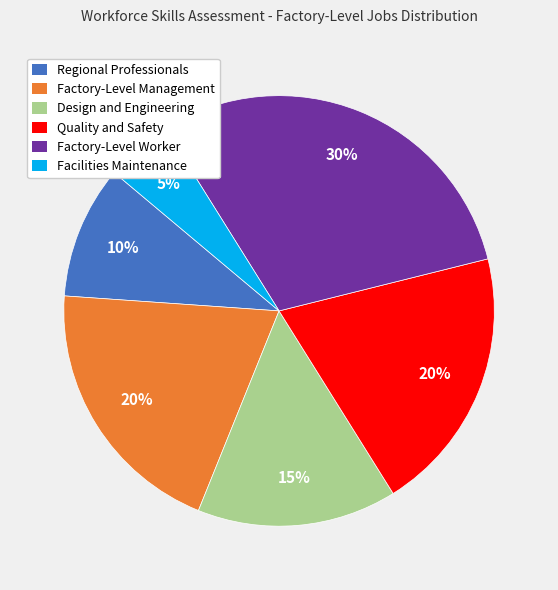

True or false: Quality and Safety accounts for 20% of the total.

True